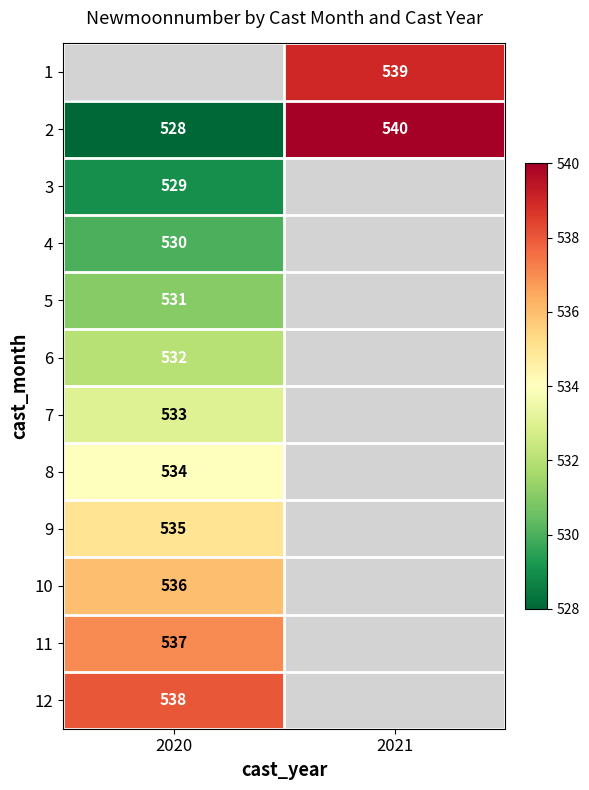

Count the number of categories in the chart.

2